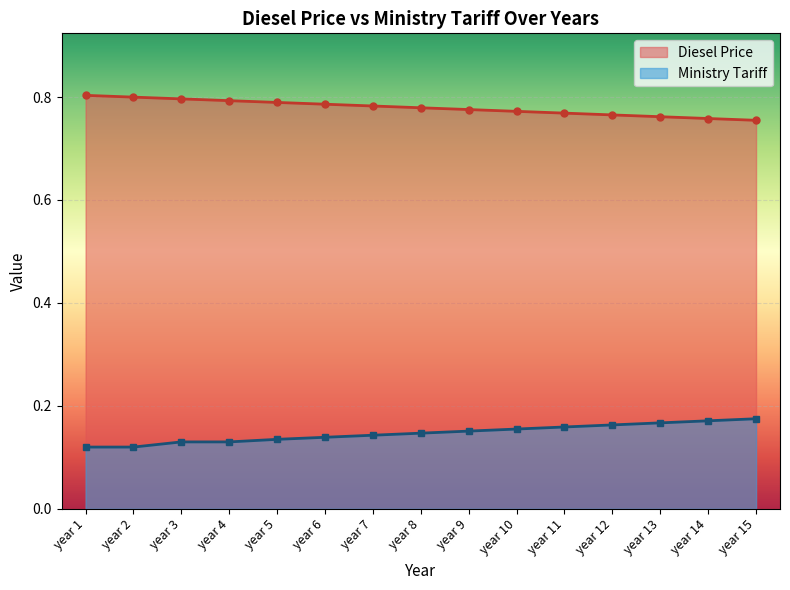

Between year 7 and year 12, which series saw the biggest shift?

Ministry Tariff